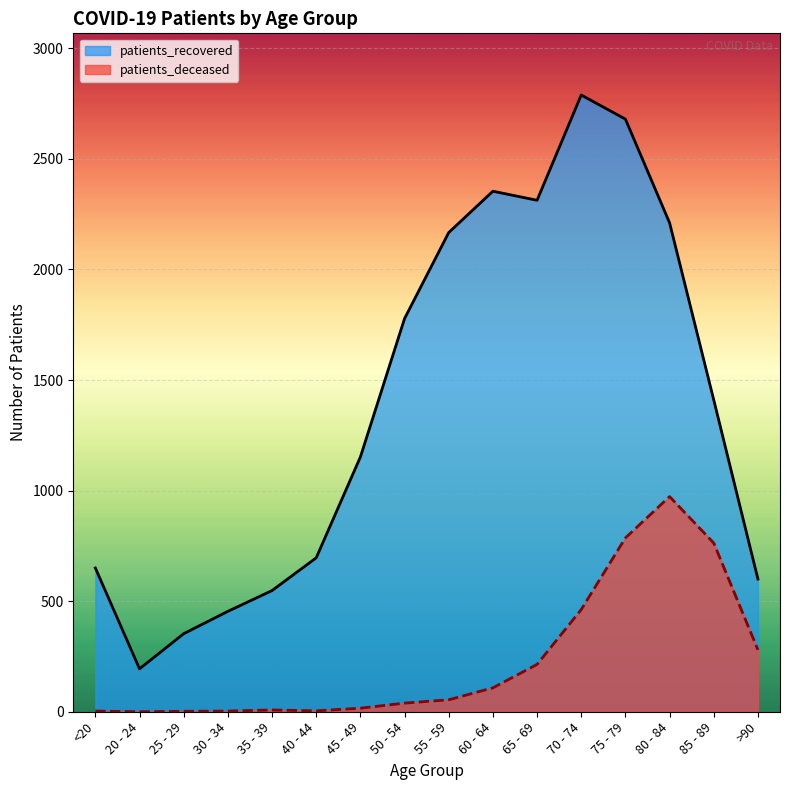

True or false: patients_recovered has more than 0 interior local peaks.

True